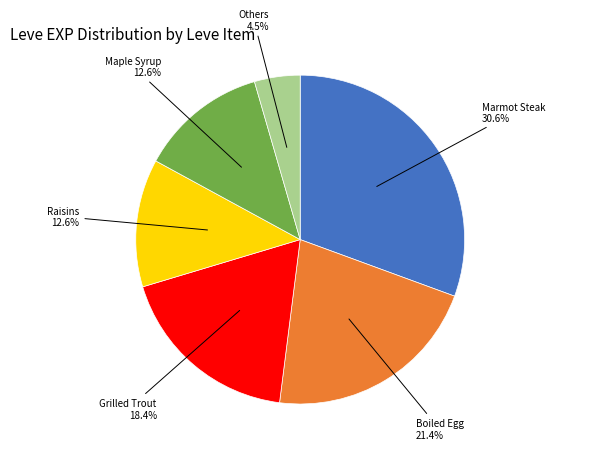

Is there any slice that represents more than half of the pie?

No